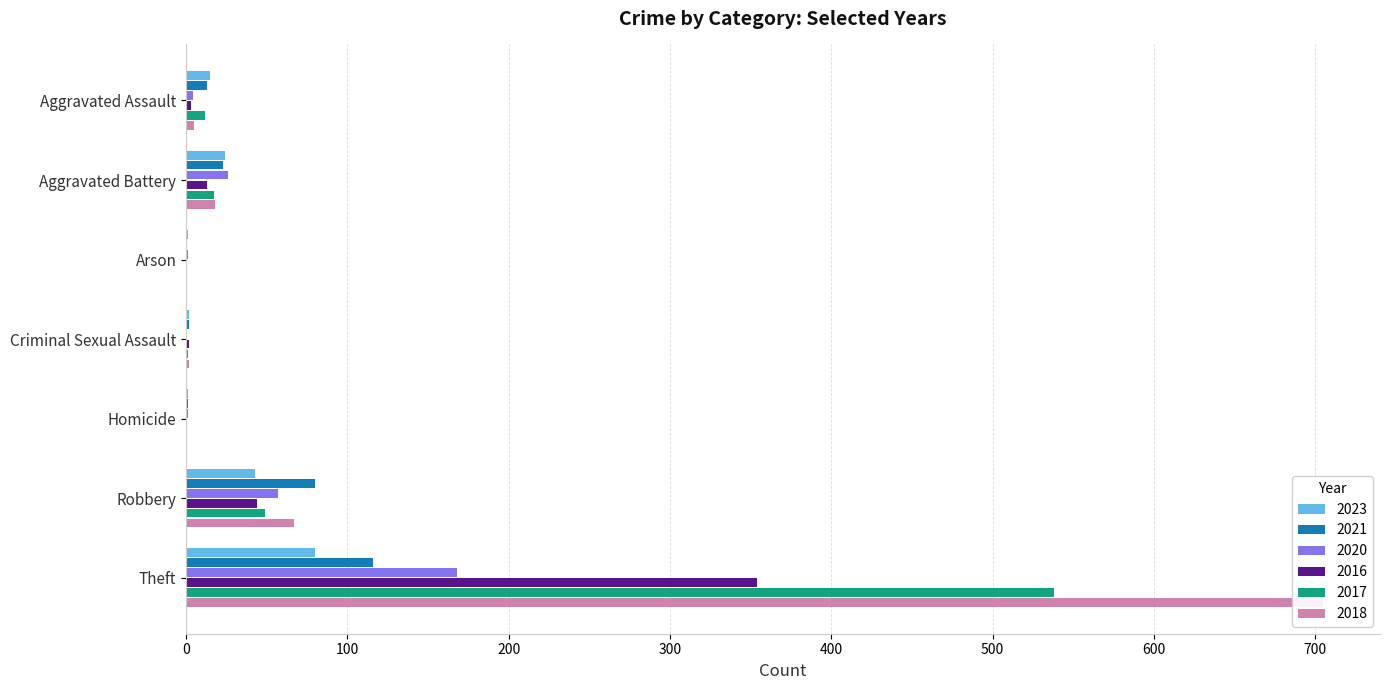

What is the highest value of the 2016 series?

354